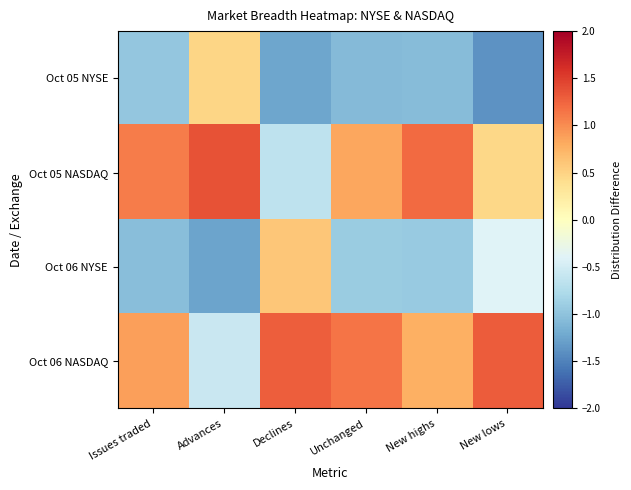

Which series has the widest spread of values?

Oct 05 NASDAQ